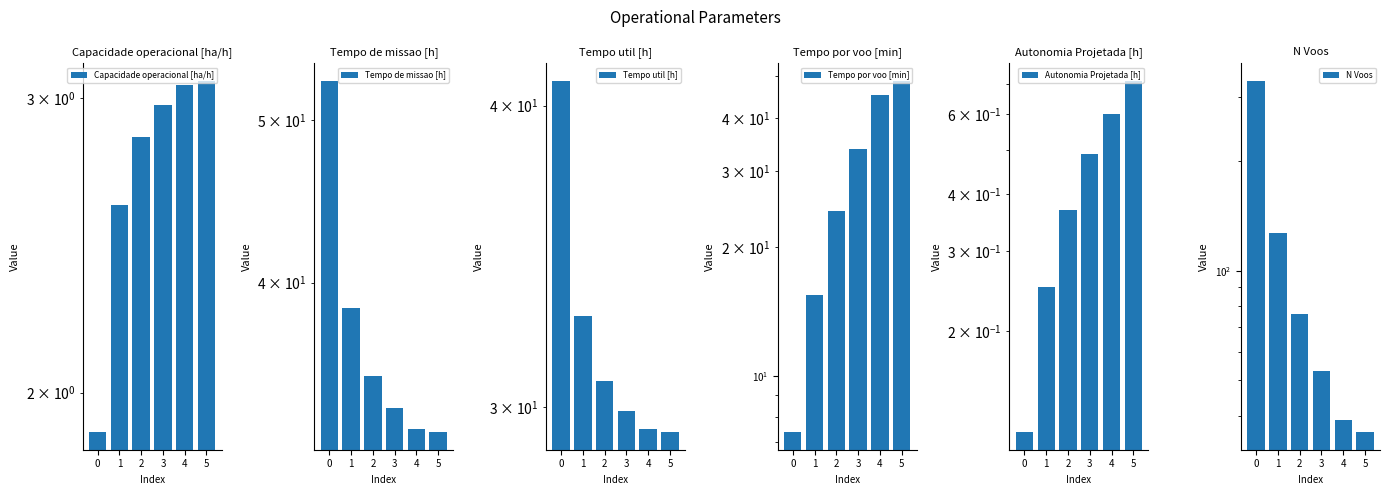

How many series are shown in this chart?

6